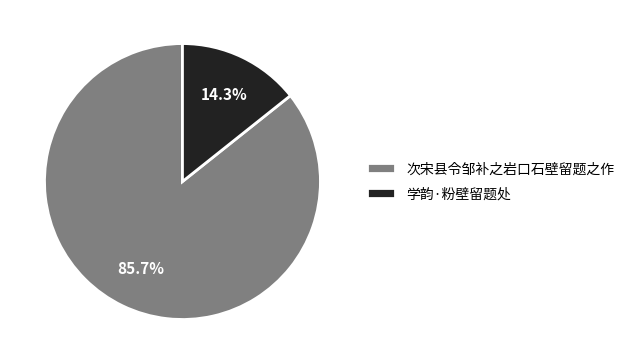

Approximately how many times larger is the value at 次宋县令邹补之岩口石壁留题之作 compared to 学韵·粉壁留题处?

6.0